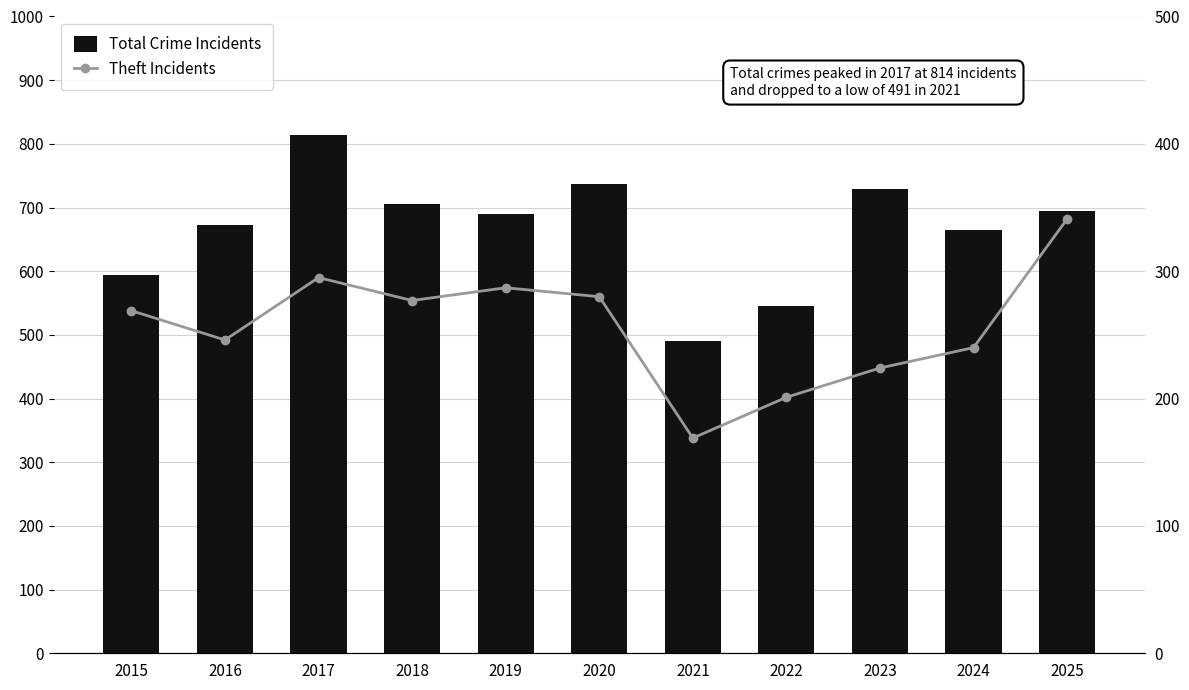

The value of Theft Incidents at 2016 is 246. True or false?

True